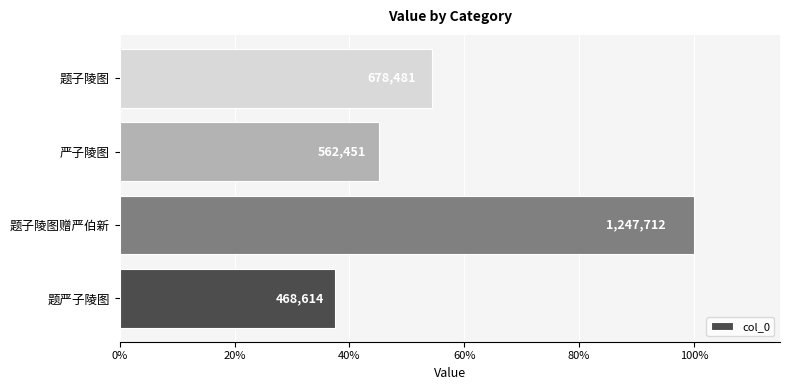

What is the difference between the maximum and minimum values?

779098